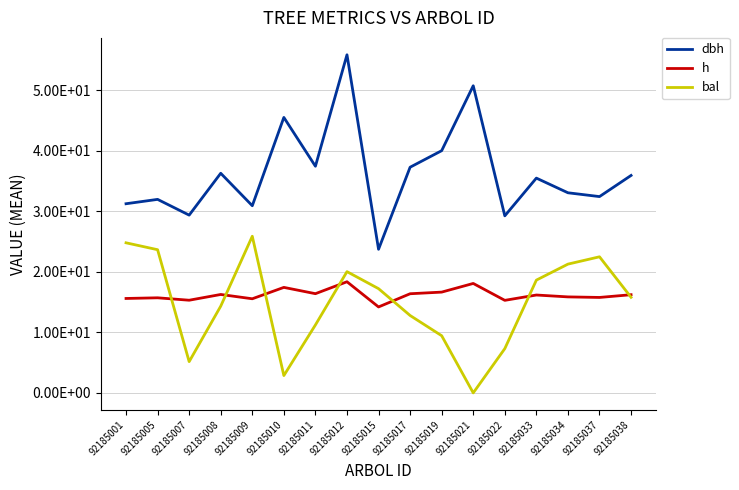

Rank the categories by bal value from lowest to highest.

92185021, 92185010, 92185007, 92185022, 92185019, 92185011, 92185017, 92185008, 92185038, 92185015, 92185033, 92185012, 92185034, 92185037, 92185005, 92185001, 92185009